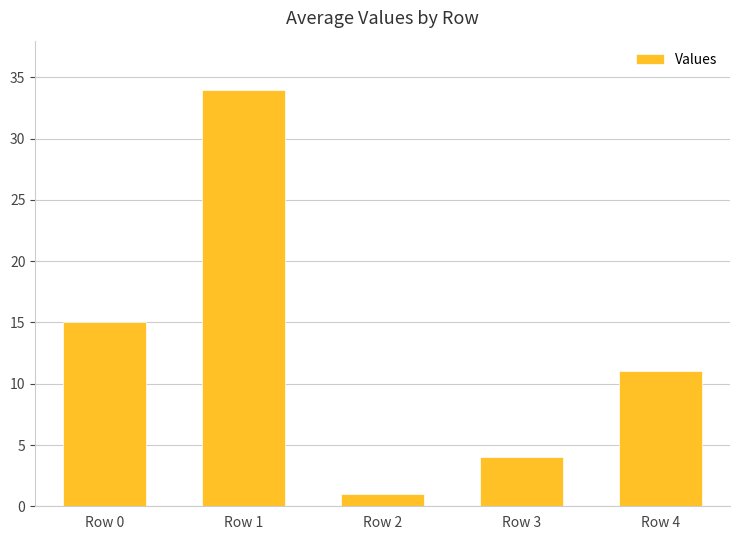

Reading left to right, what are all the values shown in this chart?

Row 0=15	Row 1=34	Row 2=1	Row 3=4	Row 4=11